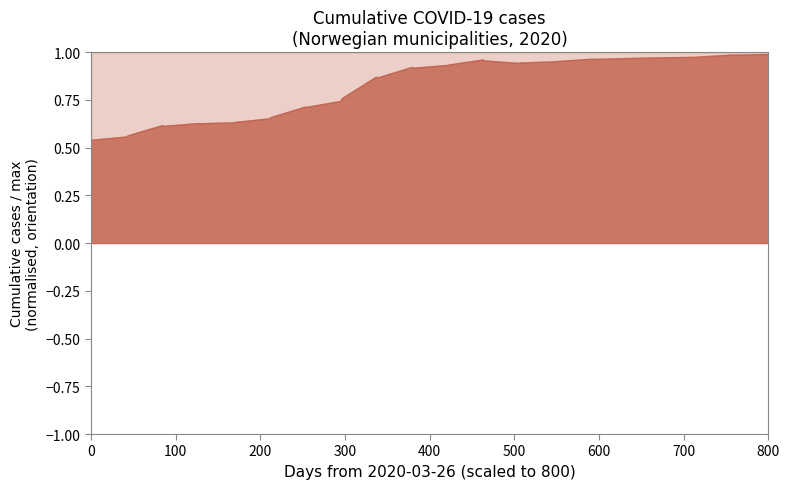

True or false: Molde and Stavanger intersect in this chart.

False